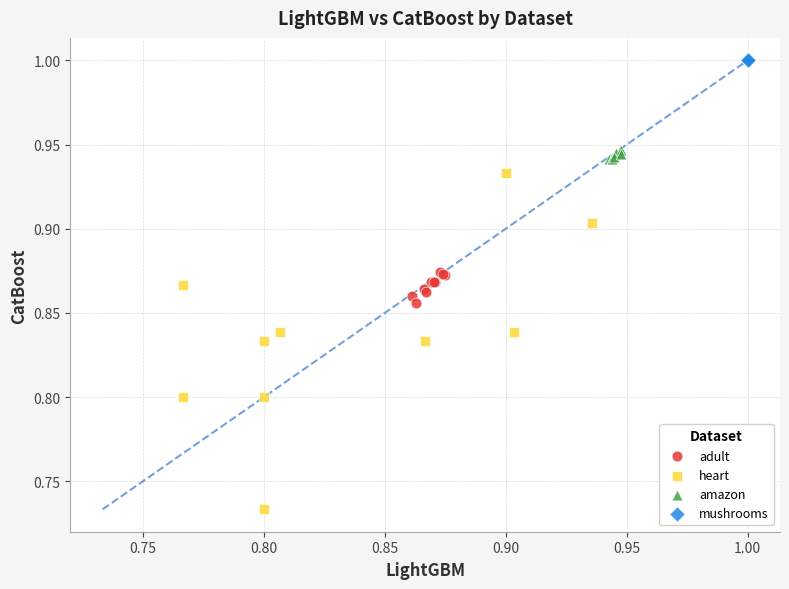

Which series reaches the maximum Y coordinate?

mushrooms